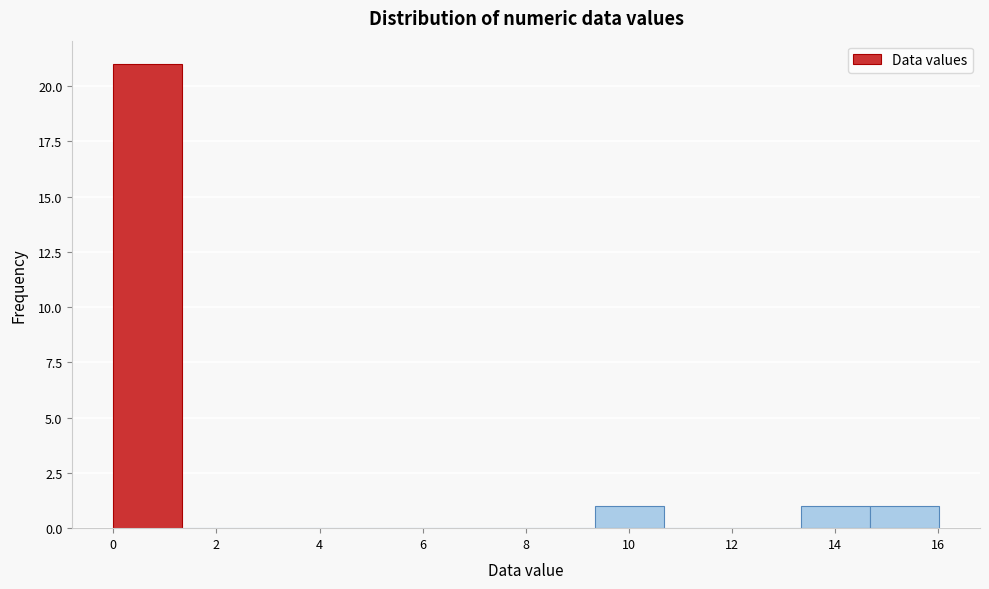

What is the height of the bar covering 9.4 to 10.6 on the x-axis? Neither the bar edges nor the heights are printed on the chart, so give them approximately, as read against the axes.

1